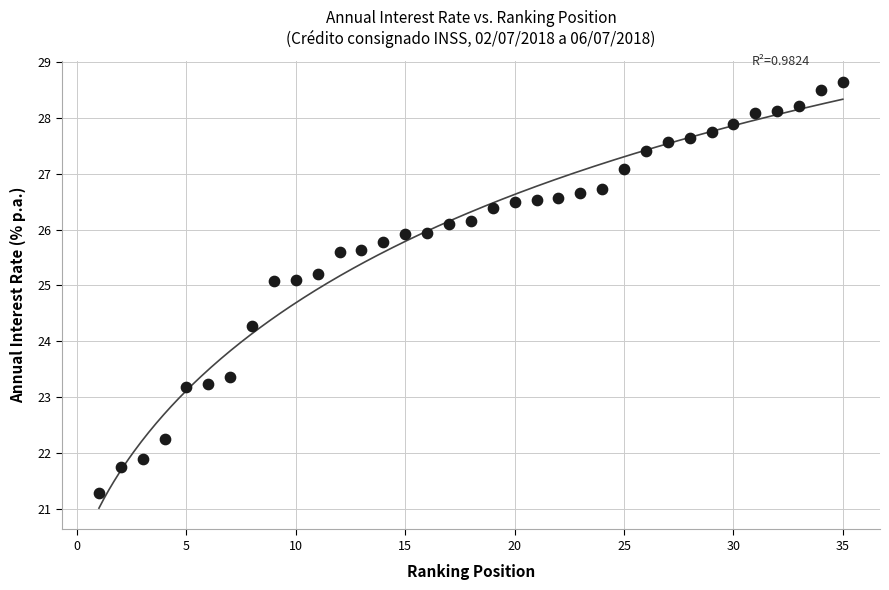

What Y value in the scatter plot is closest to 24?

24.3